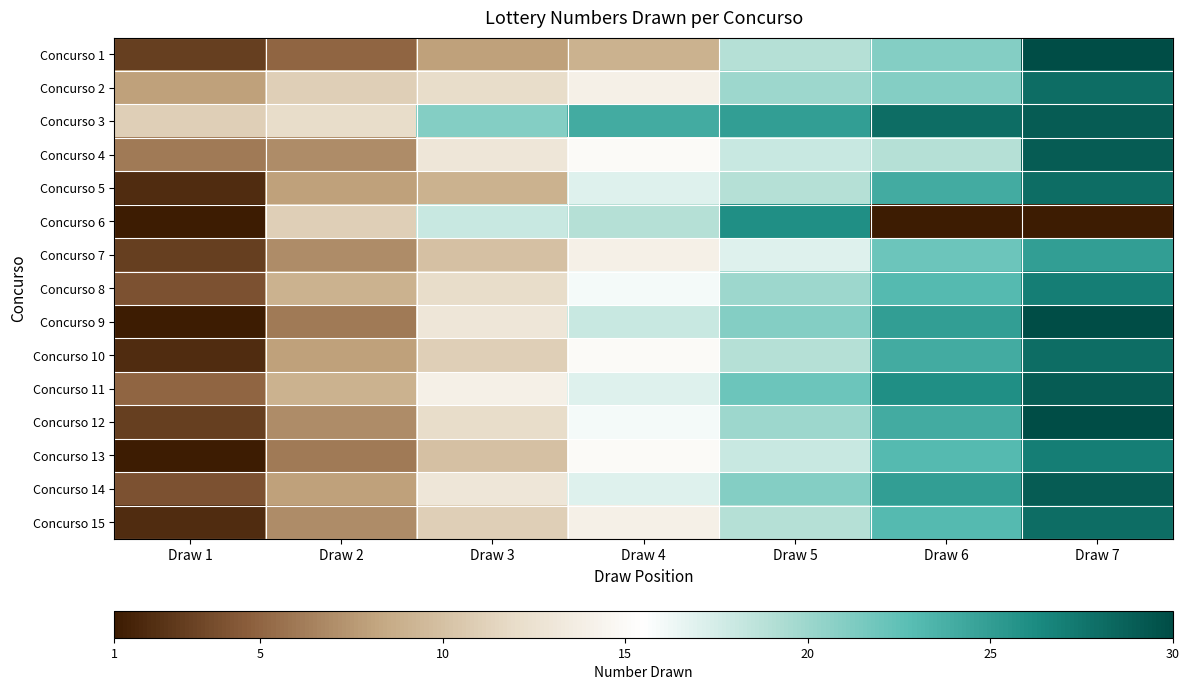

At how many categories does at least one series exceed 21?

4